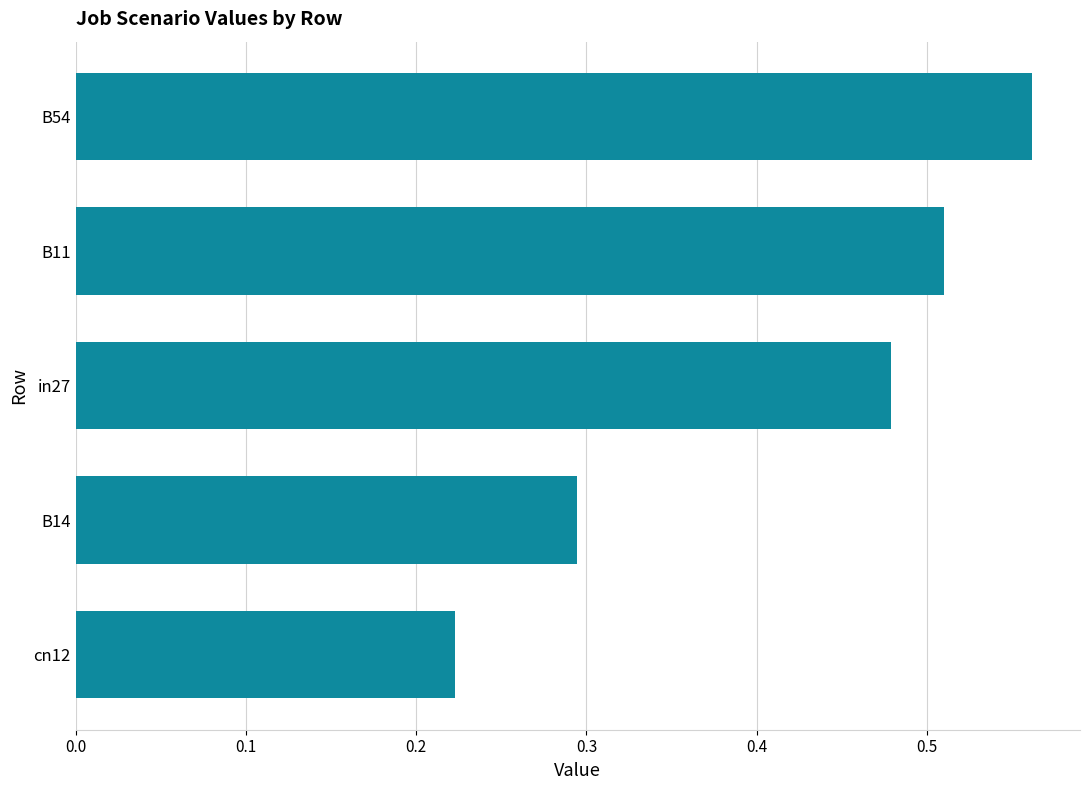

Which has a higher value, B11 or B14?

B11